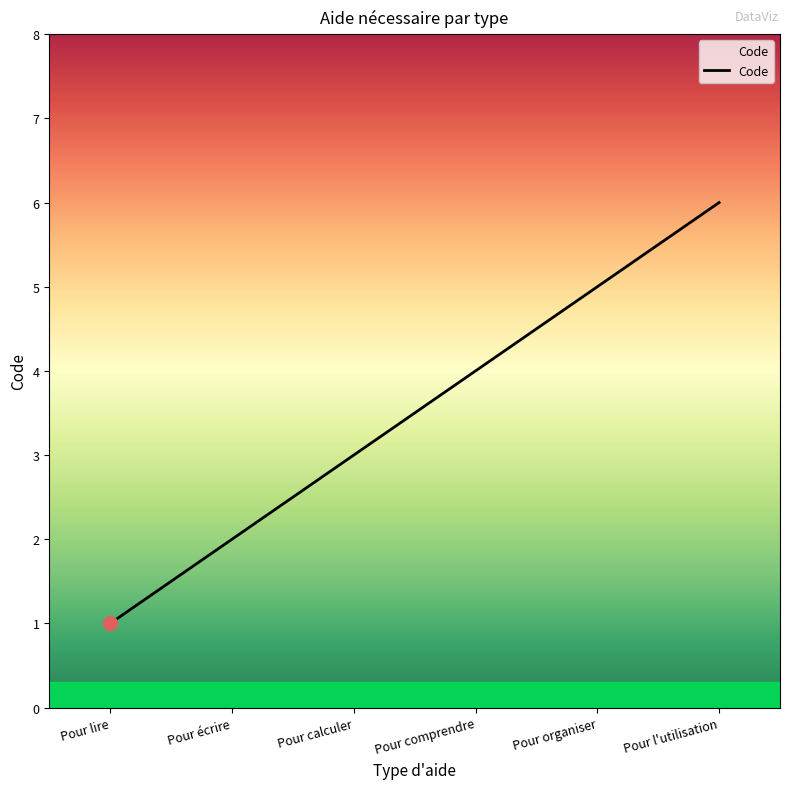

What is the minimum value shown in the chart?

1